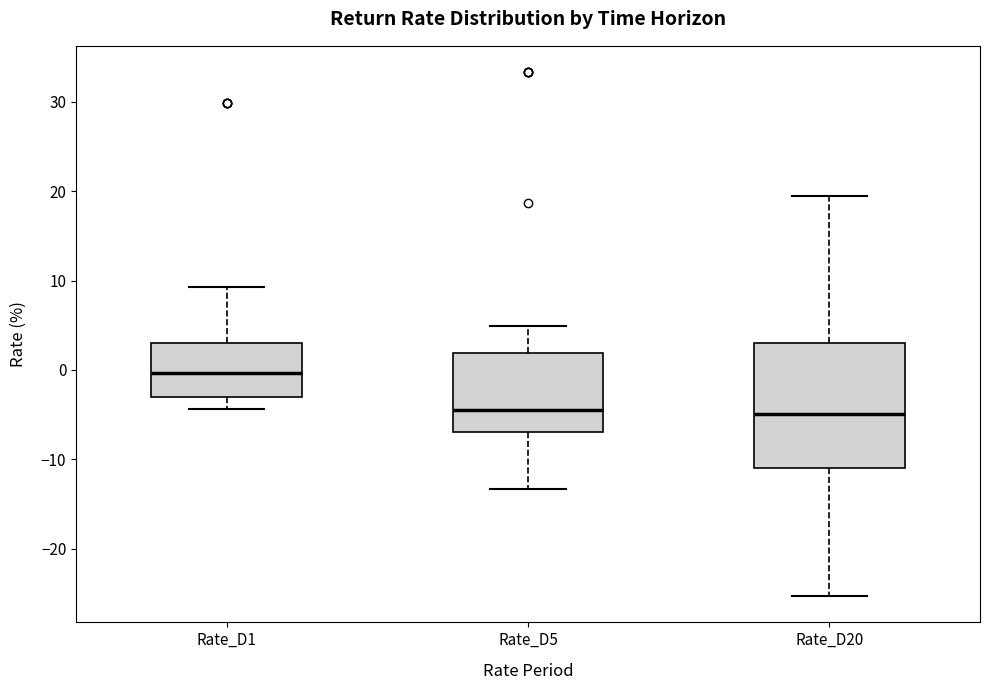

Comparing the boxes themselves (not the whiskers), which one is the tallest?

Rate_D20